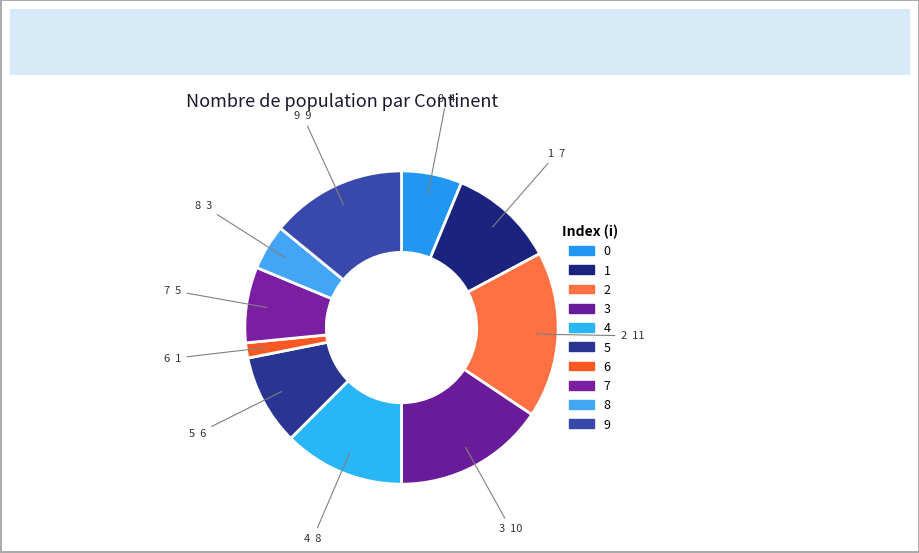

Which slice is the smallest?

6